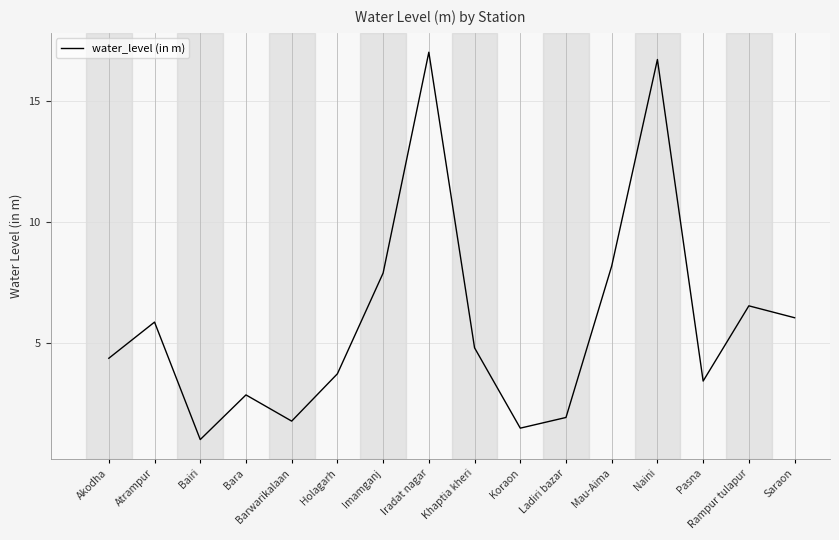

Which has a higher value, Khaptia kheri or Atrampur?

Atrampur